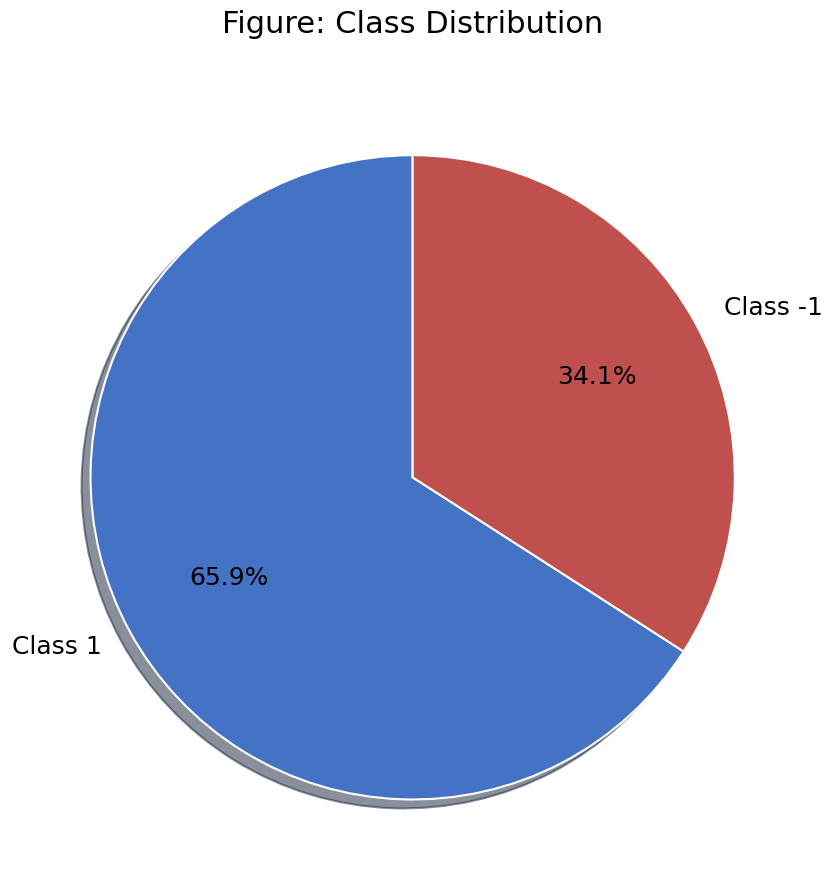

How many segments does this pie chart have?

2